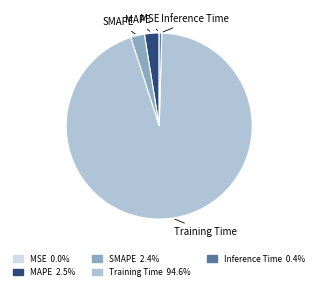

Combined, do SMAPE and Training Time account for over 50%?

Yes